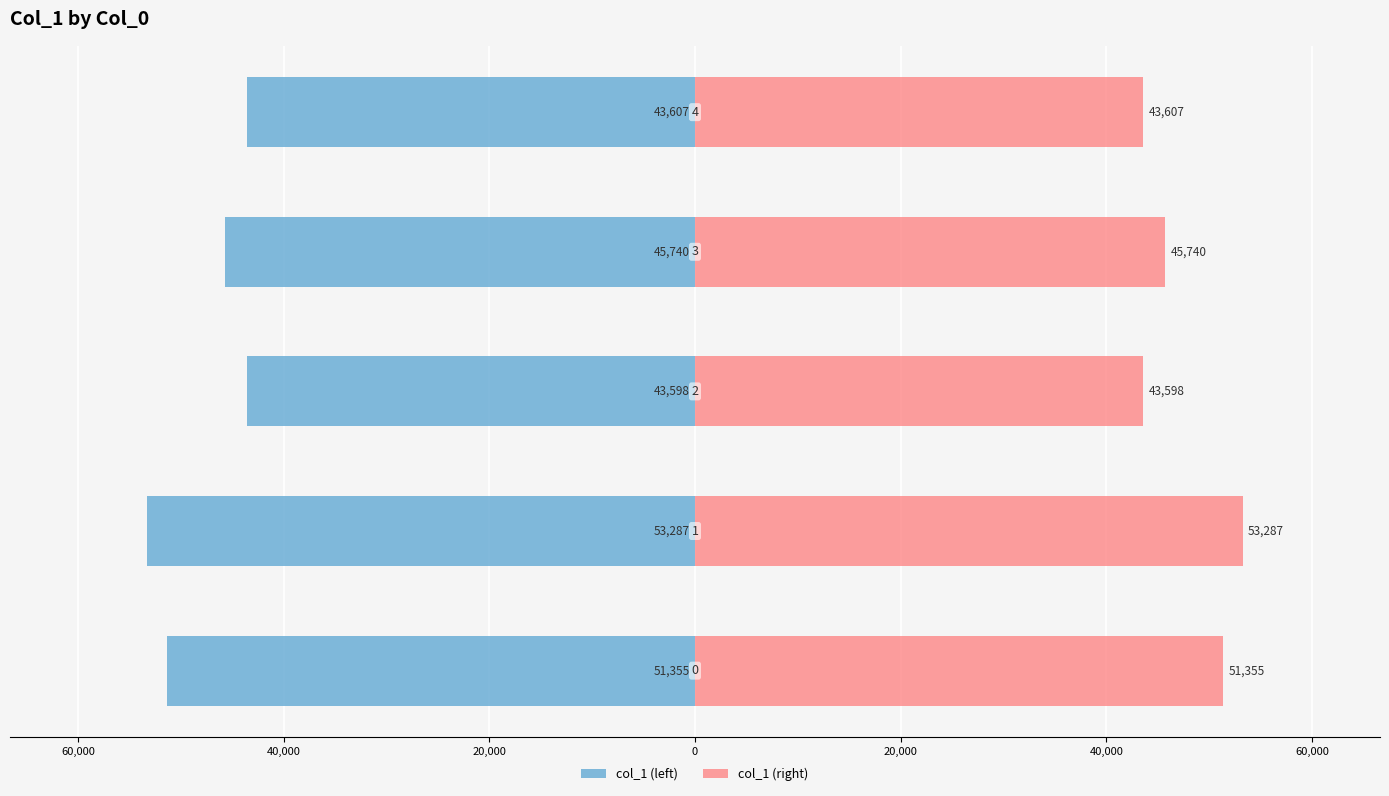

The col_1 (right) series shows 21160 at 80,000. True or false?

False